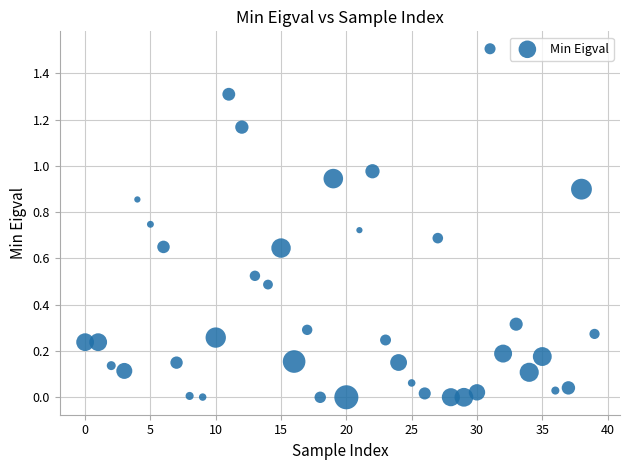

What is the range of Y values (max minus min)?

1.5